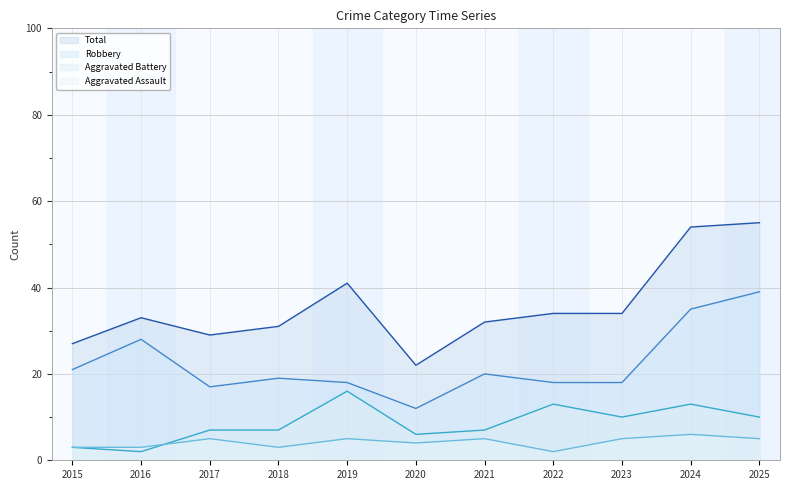

What is the sum of all Robbery line values?

245